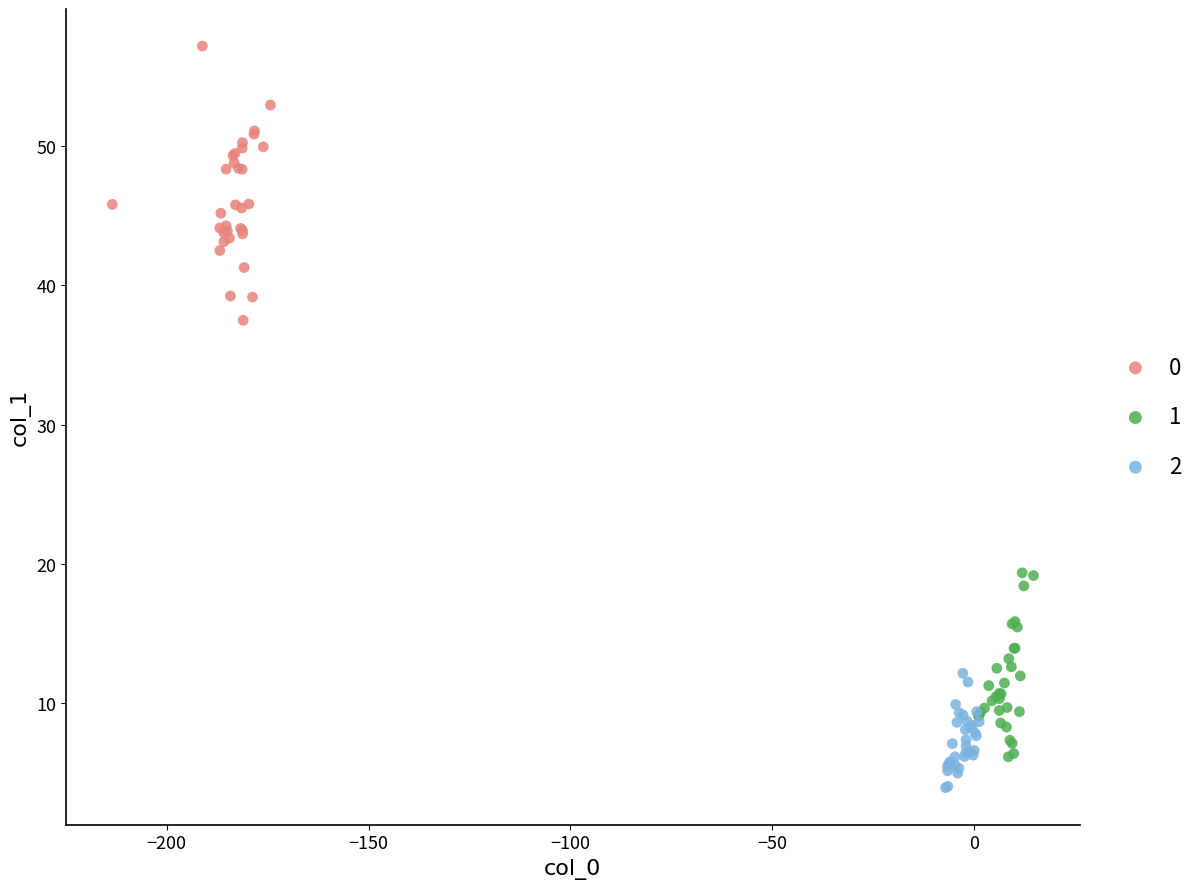

What are all the series names shown in the legend?

0, 1, 2